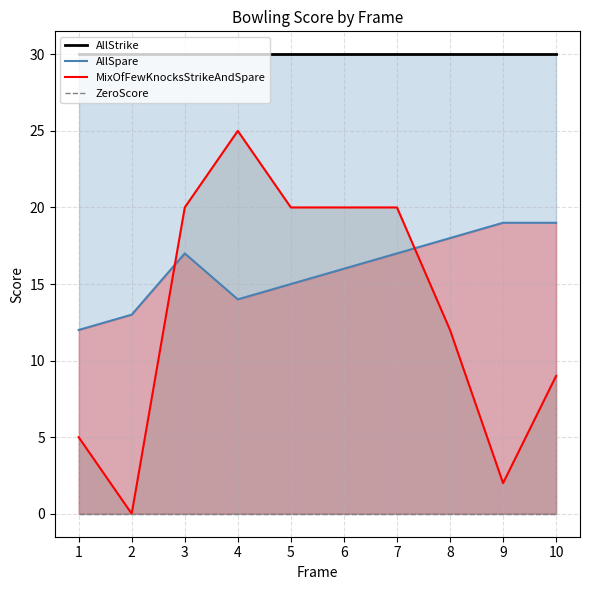

Rank the categories by AllStrike value from lowest to highest.

1, 2, 3, 4, 5, 6, 7, 8, 9, 10